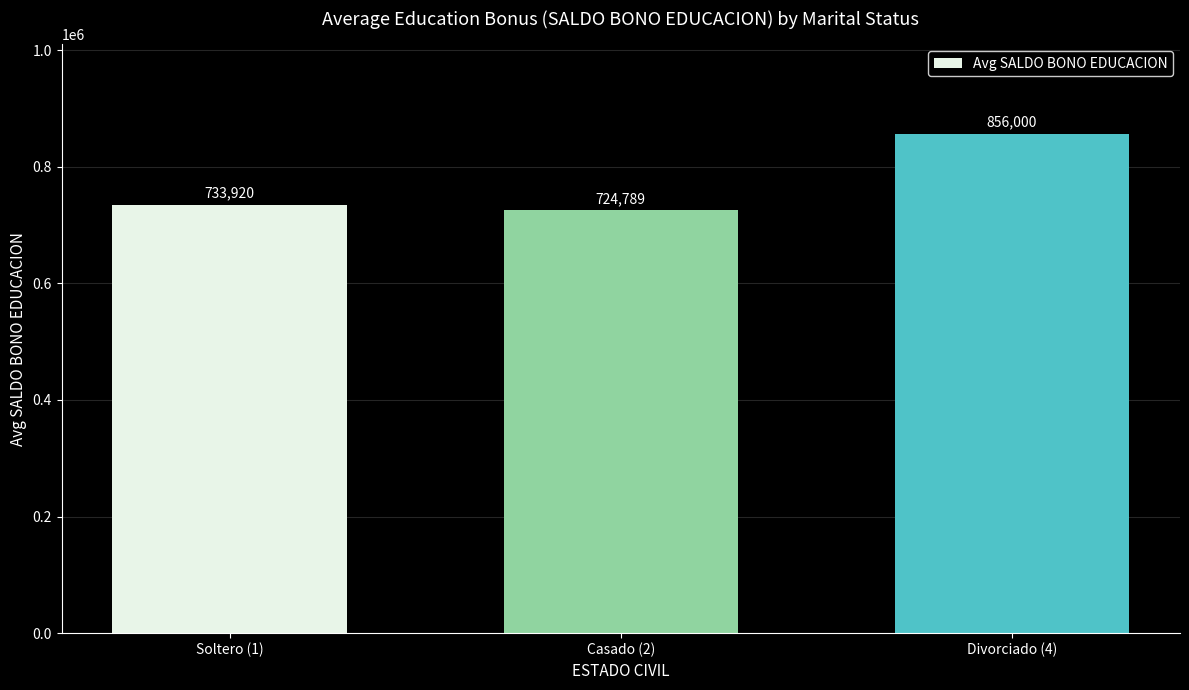

True or false: the data shows 1178357.8 at Casado (2).

False